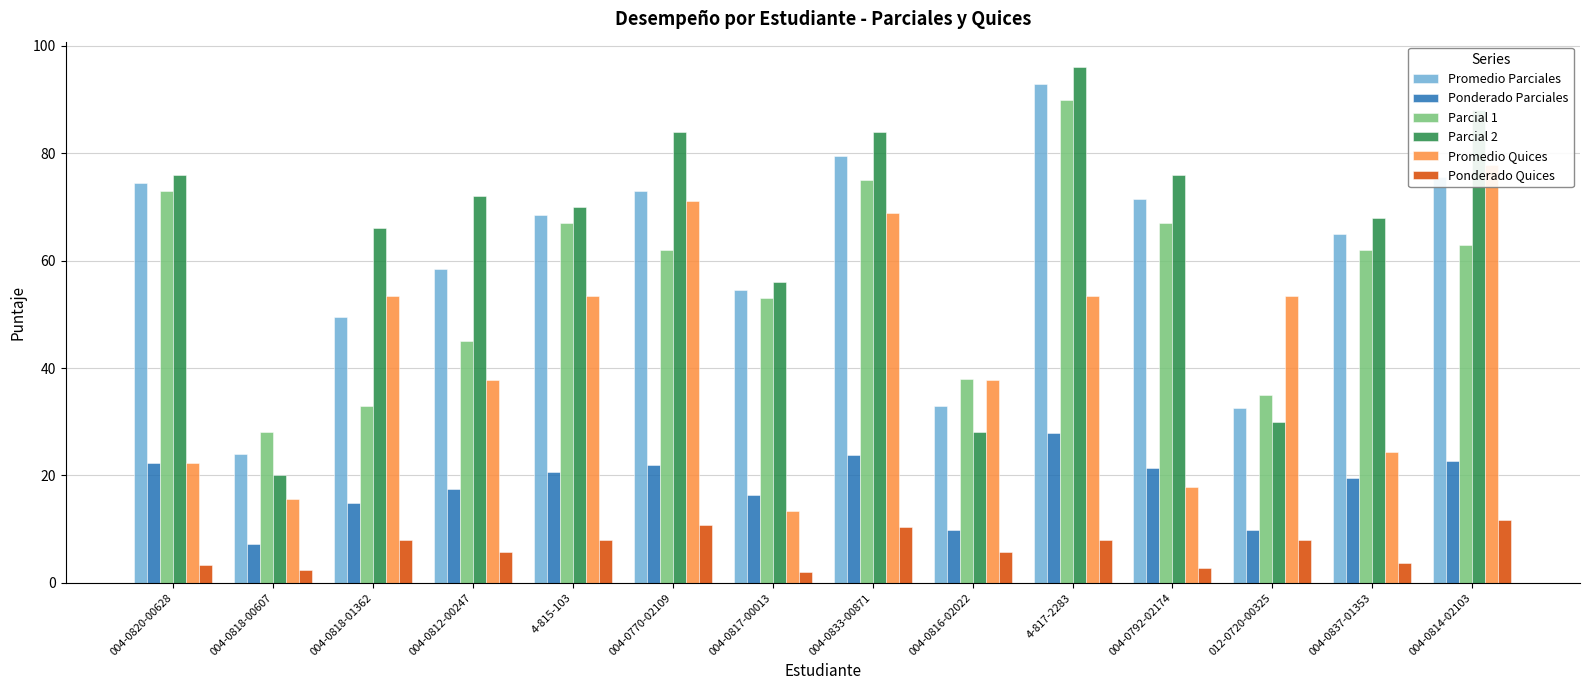

Where is Promedio Quices nearest to the value 45?

004-0812-00247